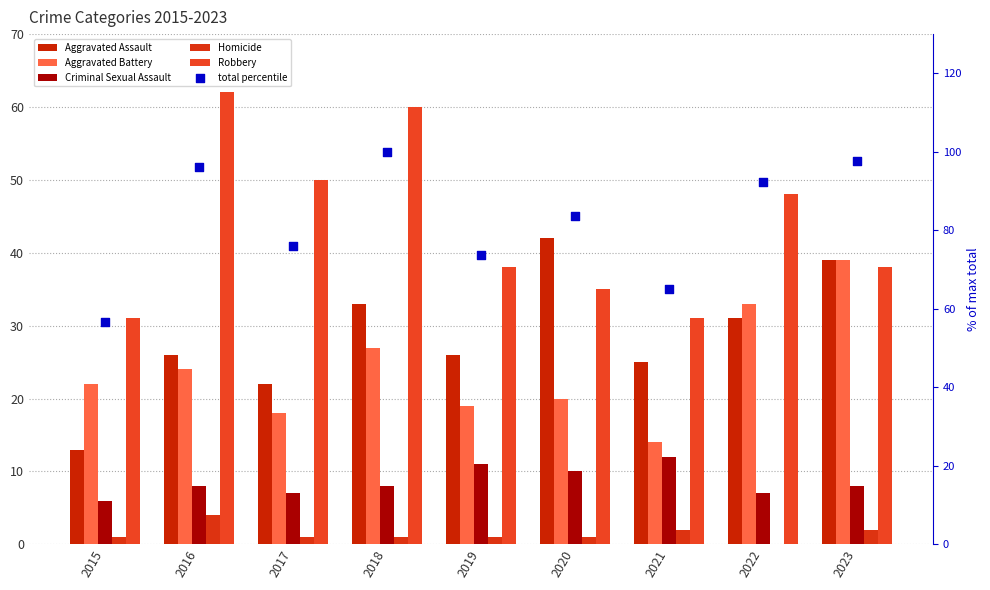

At how many categories does at least one series exceed 13?

9